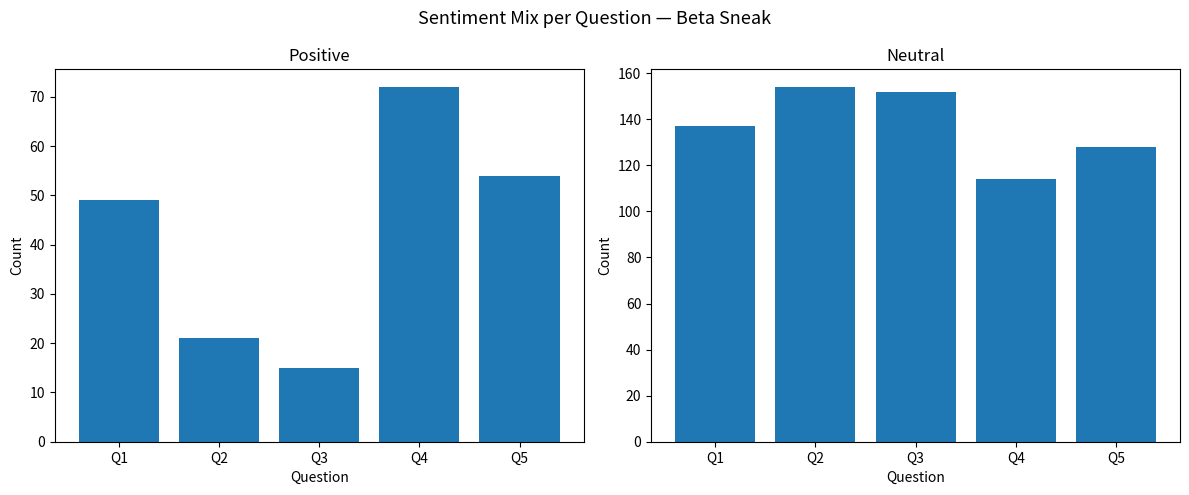

True or false: Positive has a value of 15 at Q3.

True